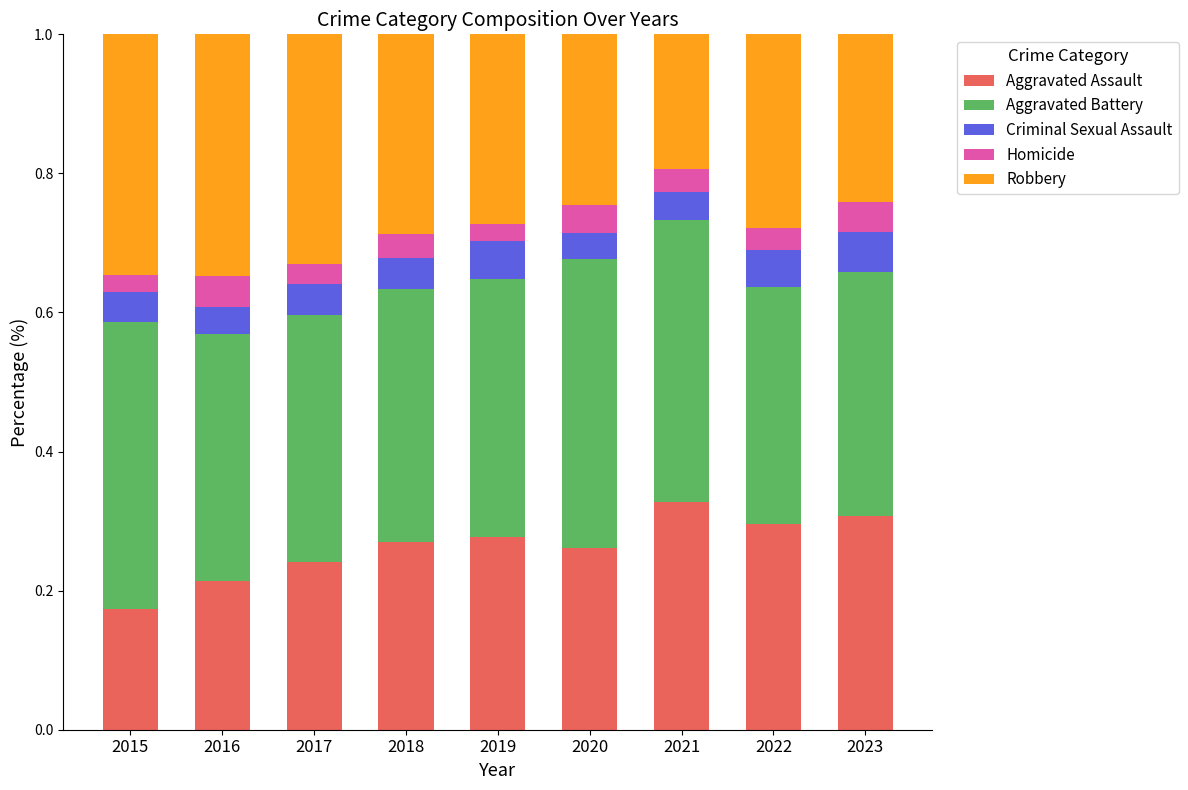

Count the Aggravated Assault values in the range 0 to 1.

9